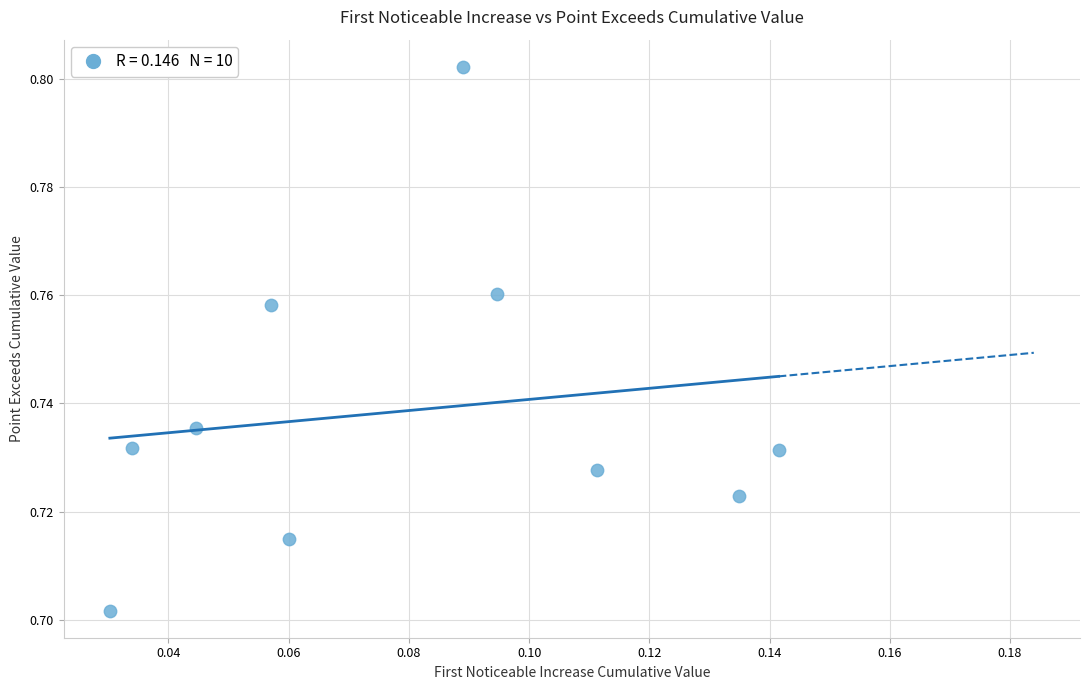

How many points are shown in the scatter plot?

10